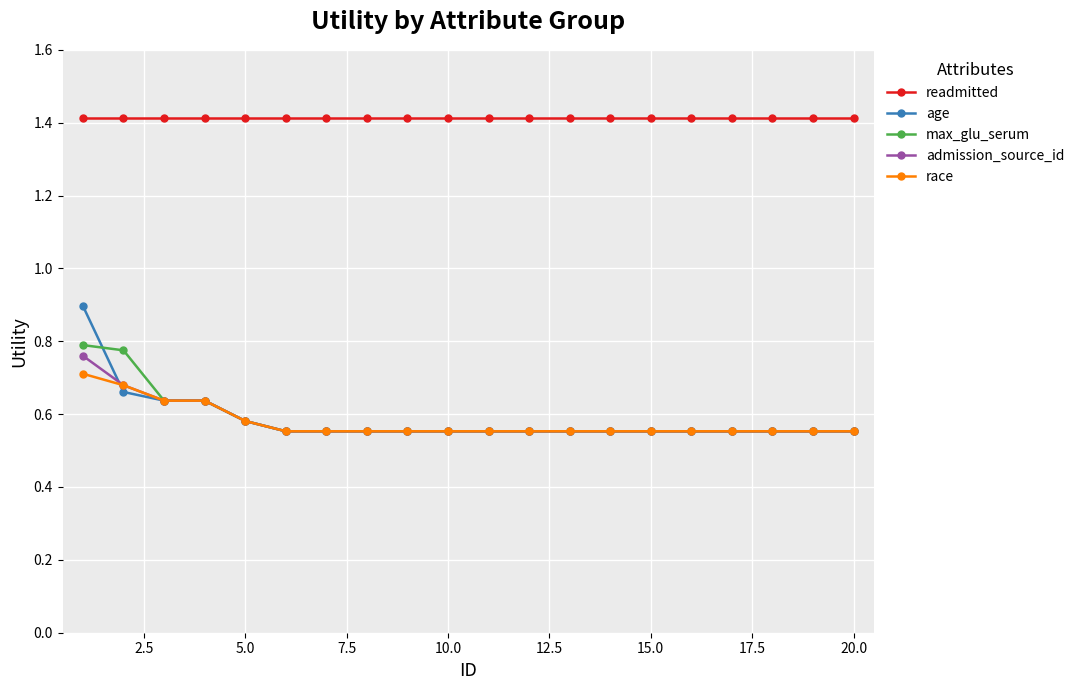

Which series has the largest total across all categories?

readmitted